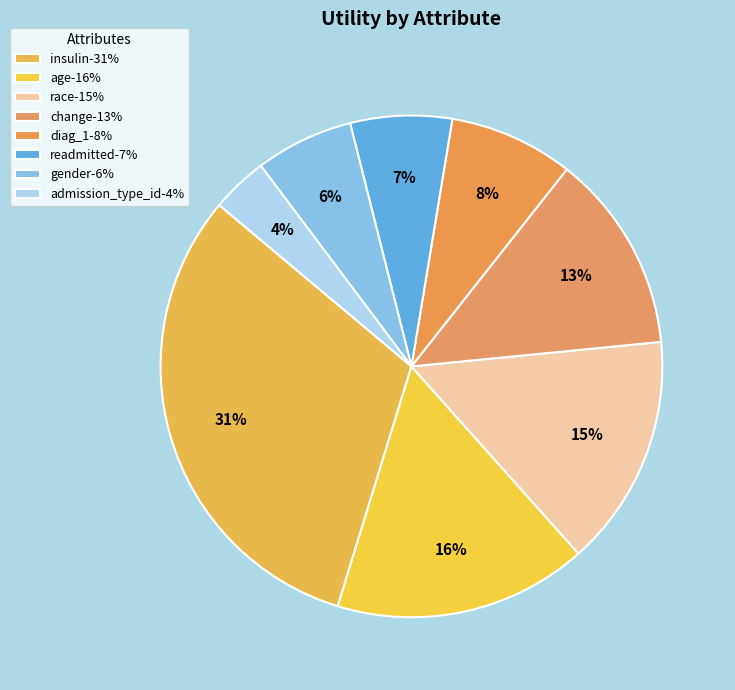

Does admission_type_id account for over 50% of the chart?

No